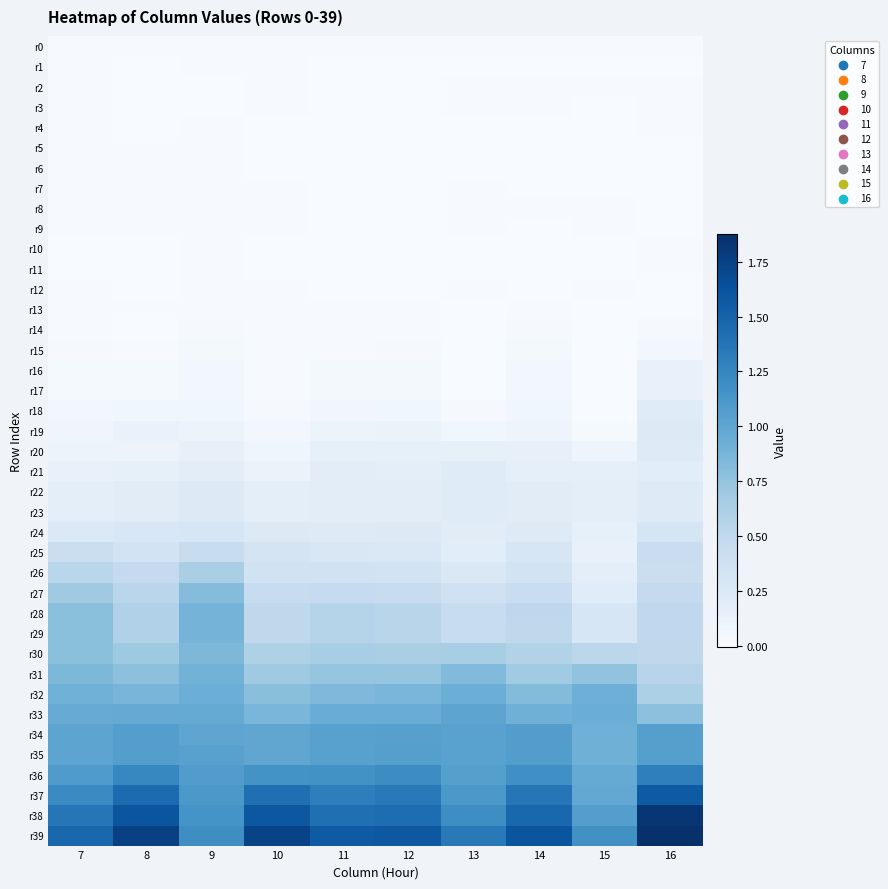

What is the difference between the highest and lowest values at 15?

1.2